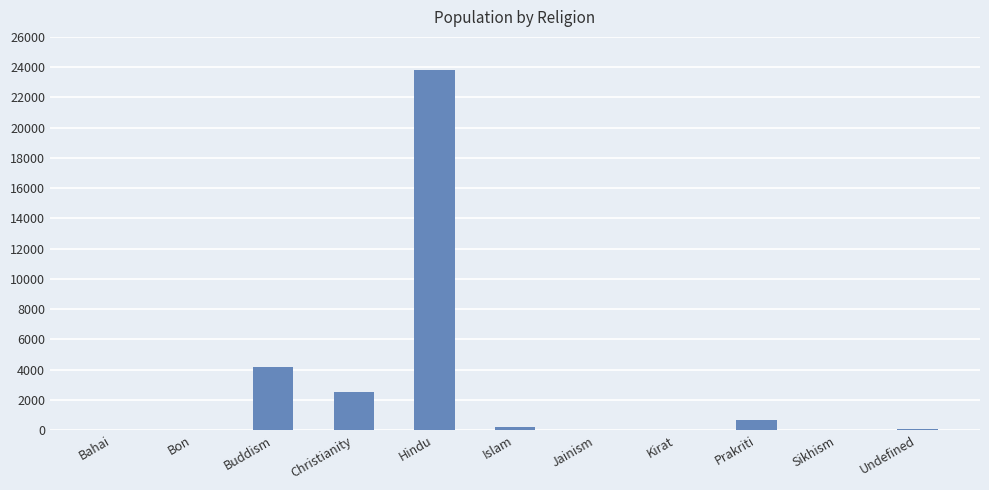

Which category has the highest value across all series?

Hindu